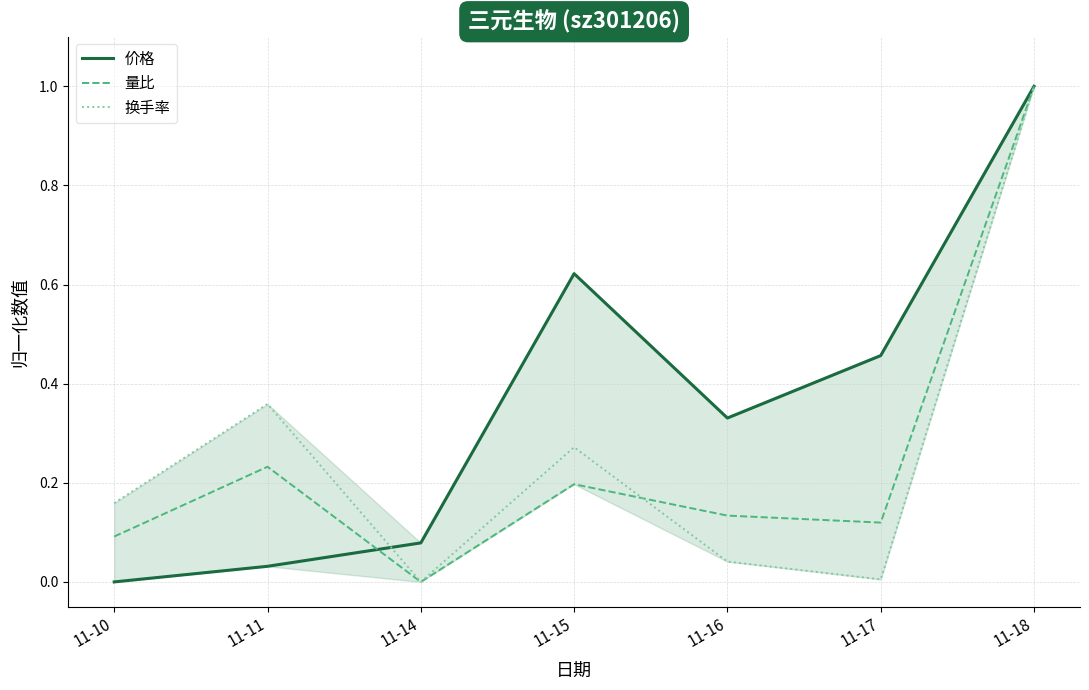

At how many categories does at least one series exceed 0?

7